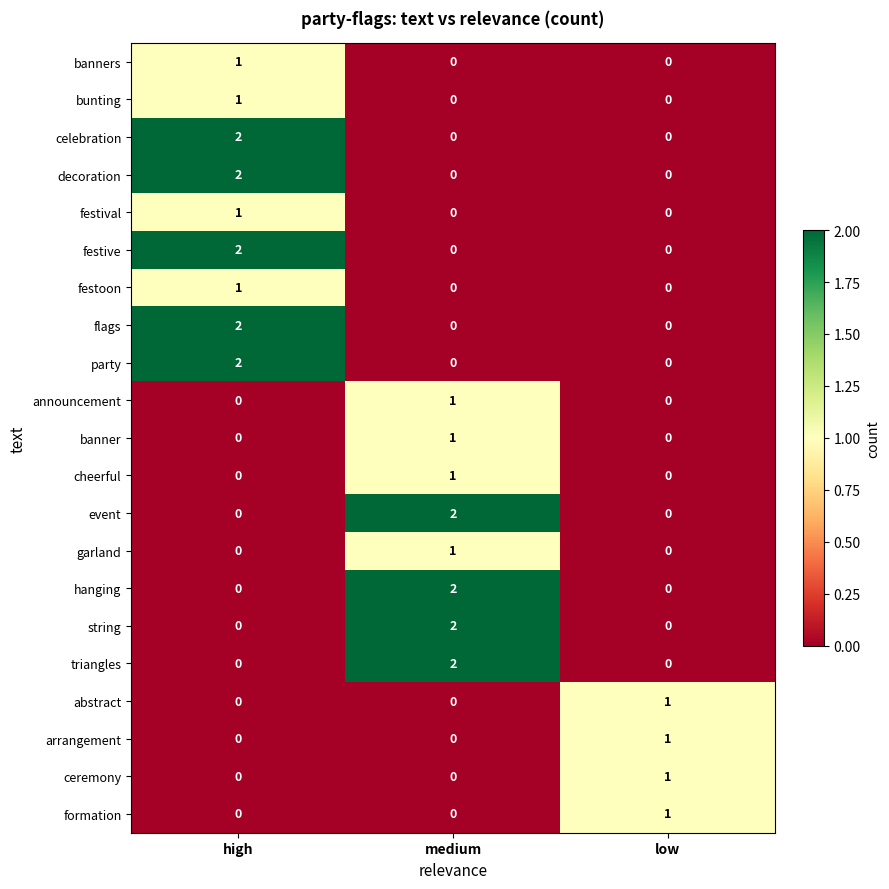

Which category has the highest value in the banners series?

high